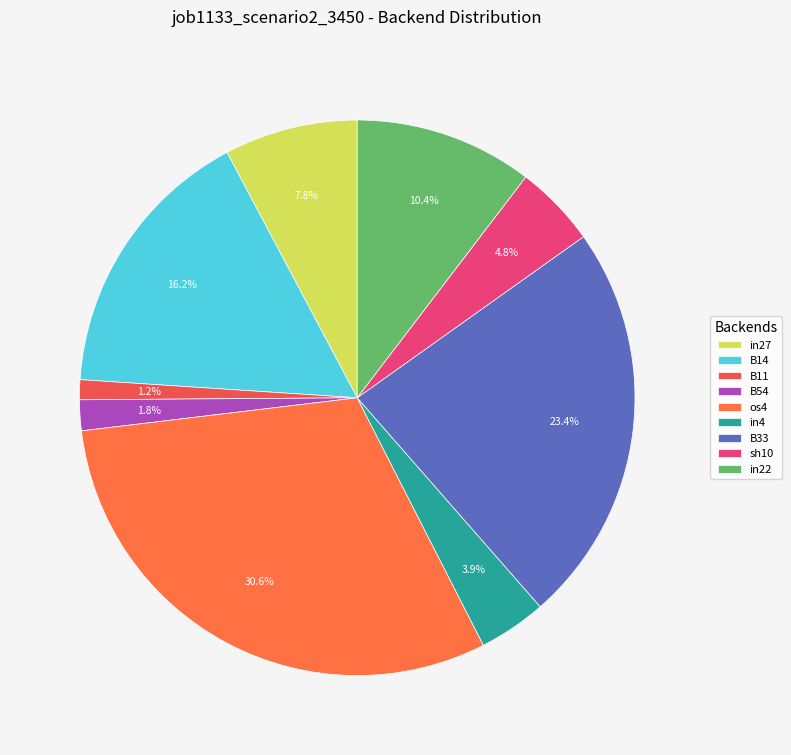

To the nearest percent, what is the difference between the os4 and in4 slice percentages?

27%